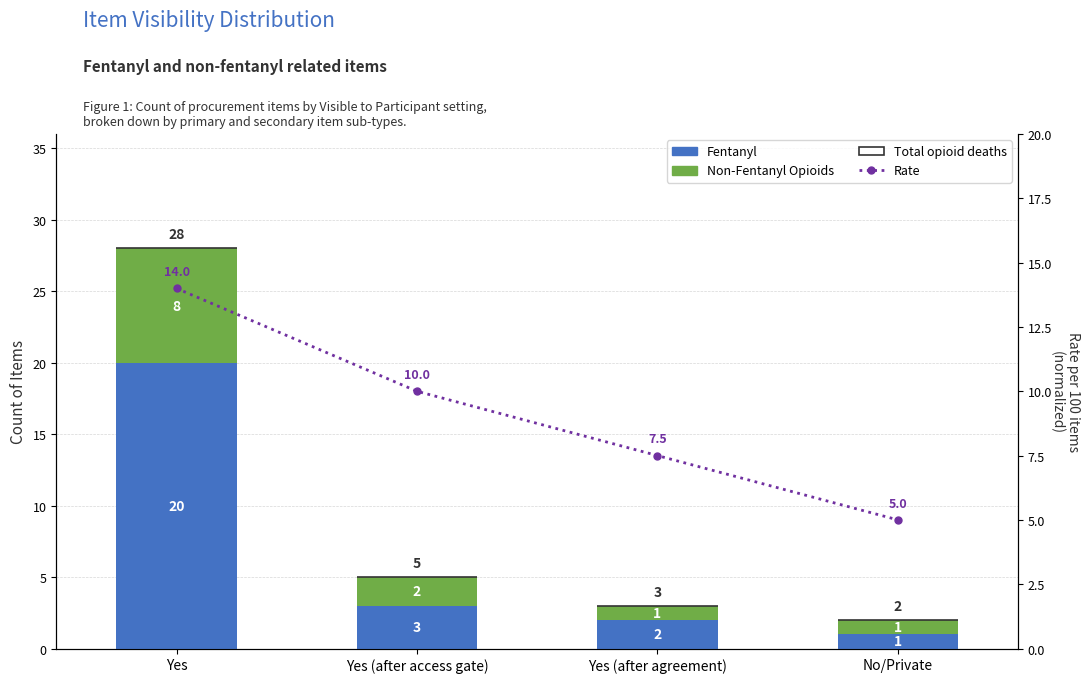

What are all the series names shown in the legend?

Fentanyl, Non-Fentanyl Opioids, Total opioid deaths, Rate